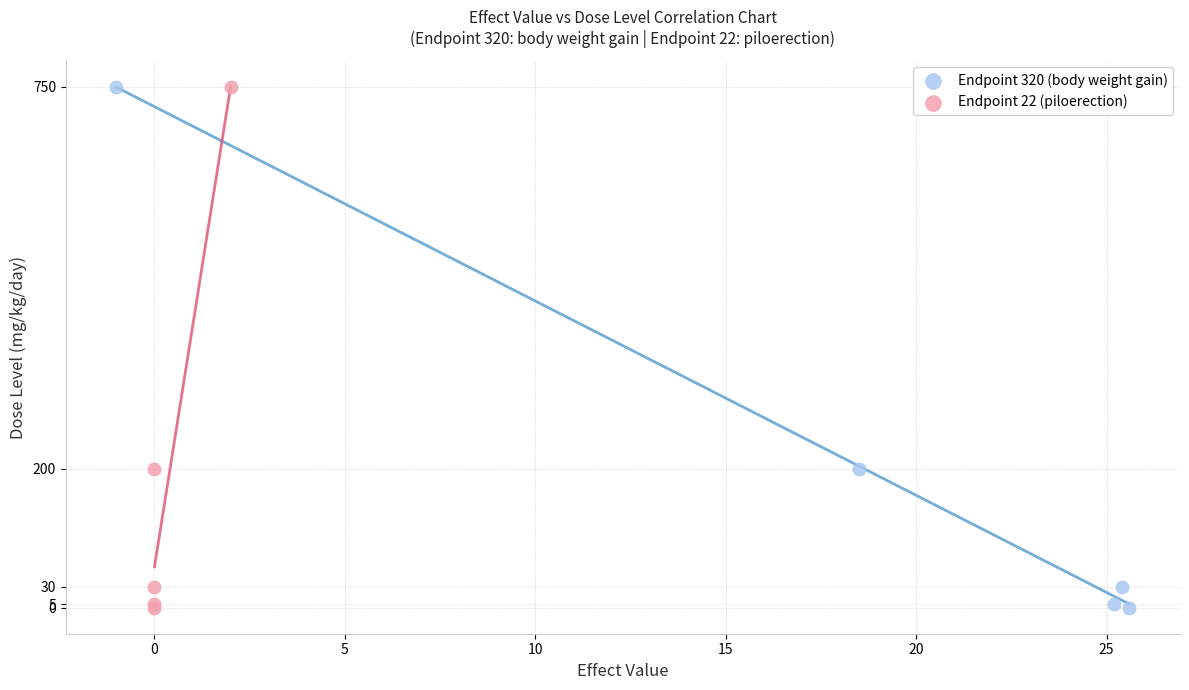

What are all the series names shown in the legend?

Endpoint 320 (body weight gain), Endpoint 22 (piloerection)